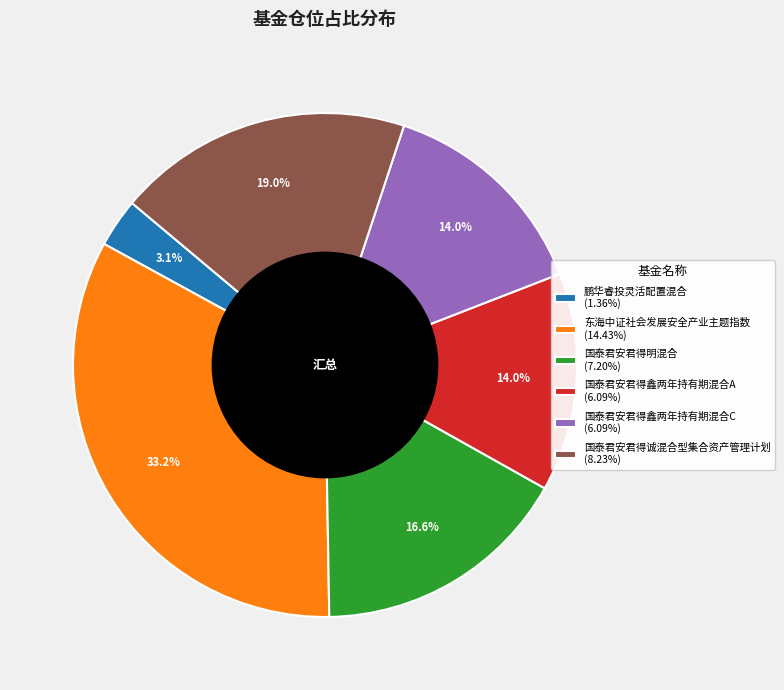

To the nearest percent, what is the difference between the 鹏华睿投灵活配置混合 and 东海中证社会发展安全产业主题指数 slice percentages?

30%